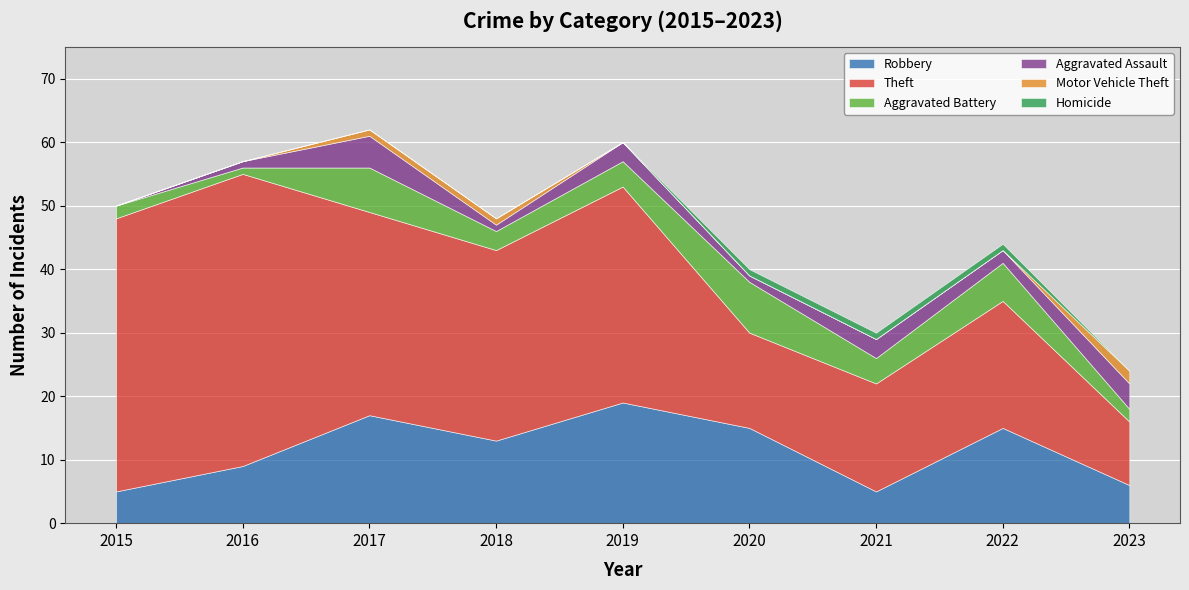

How many lines are shown in the chart?

6